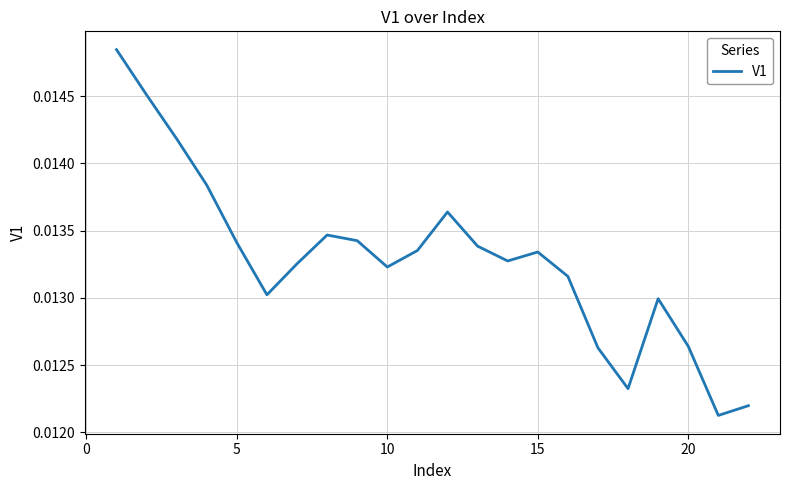

What is the sum of all values?

0.3